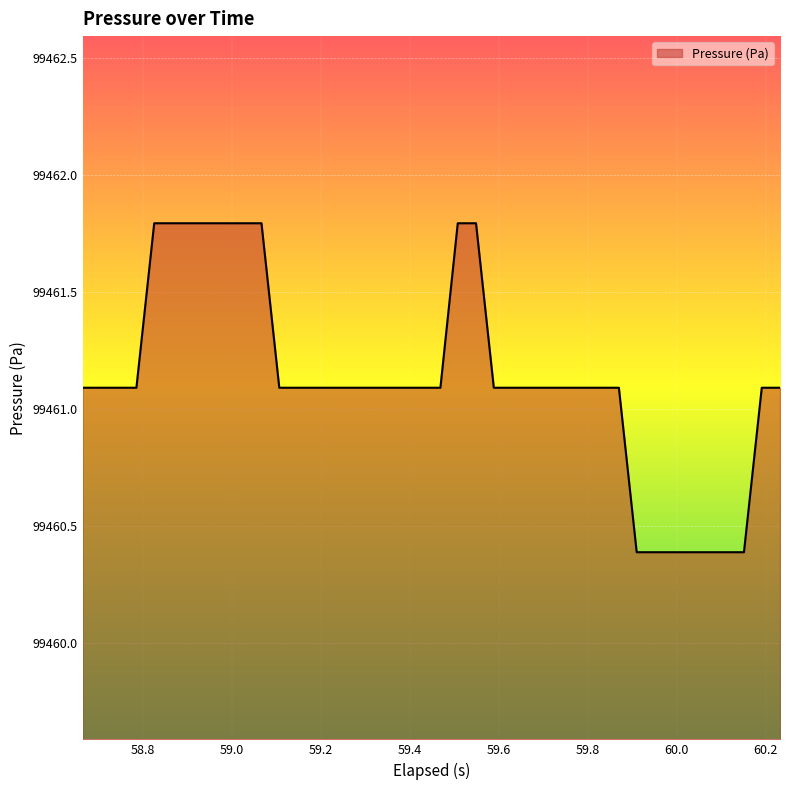

What is the smallest value displayed?

99460.4